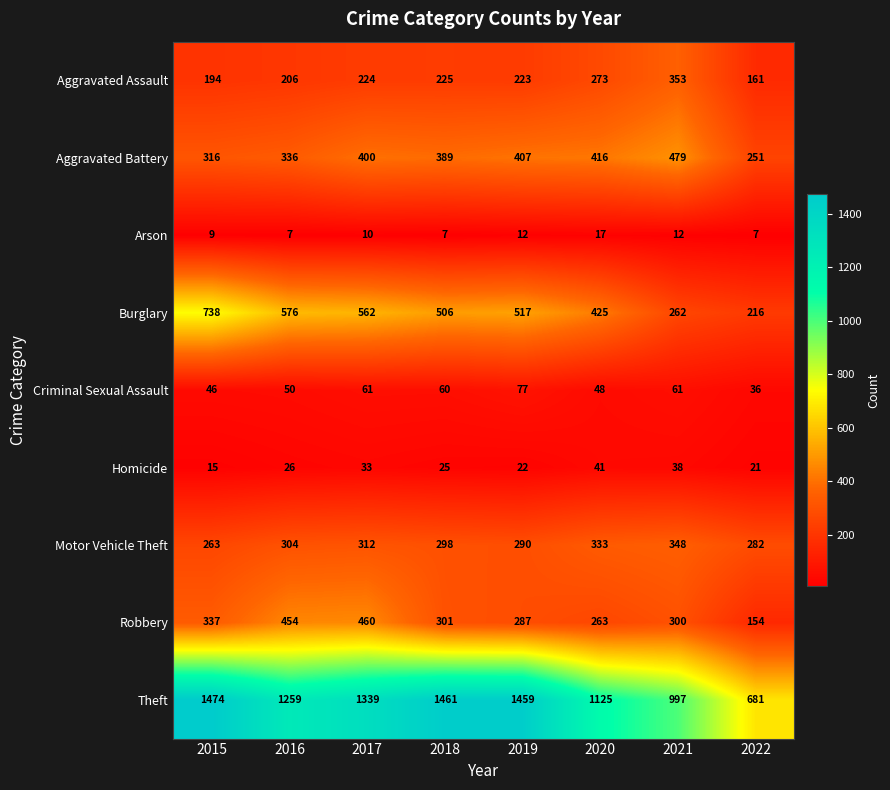

What is the spread (max minus min) of values at 2018?

1454